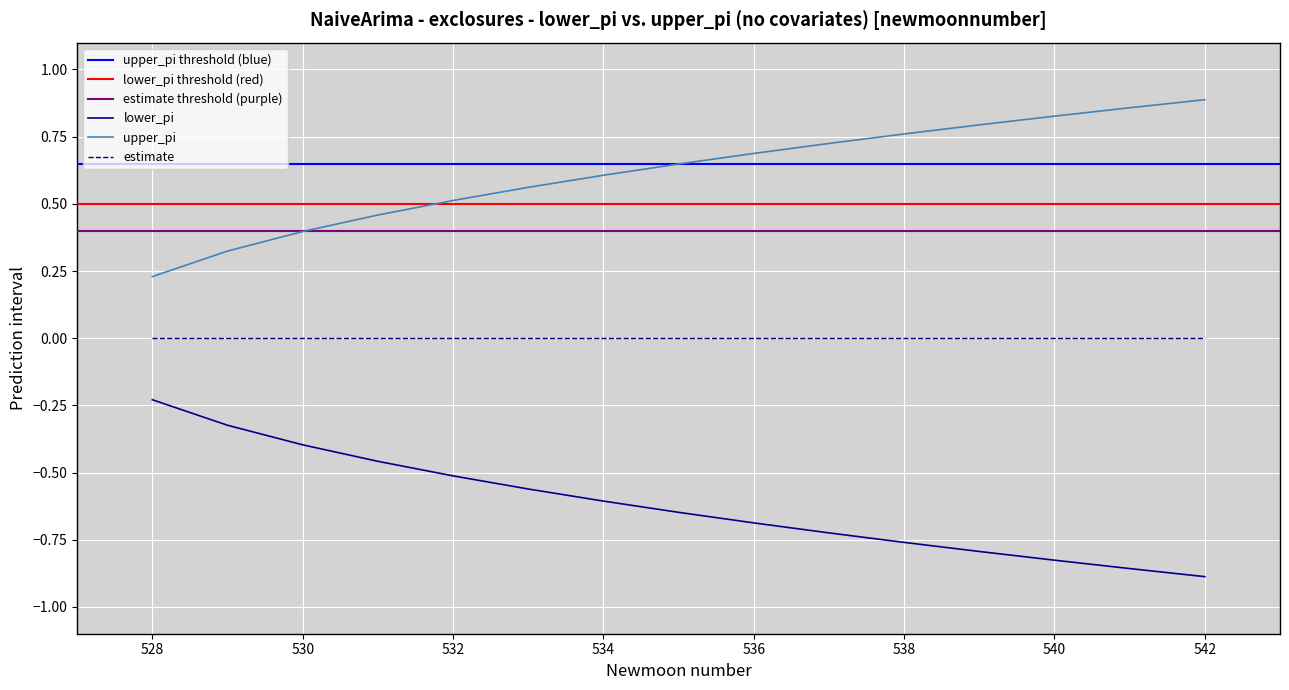

What is the greatest value displayed?

0.9